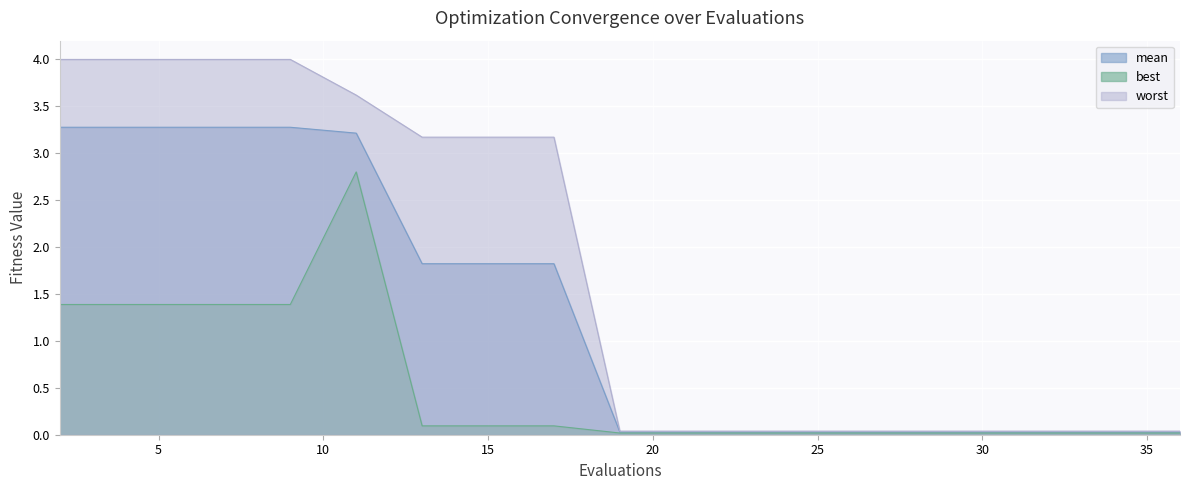

At which category does the chart reach its peak across all series?

2